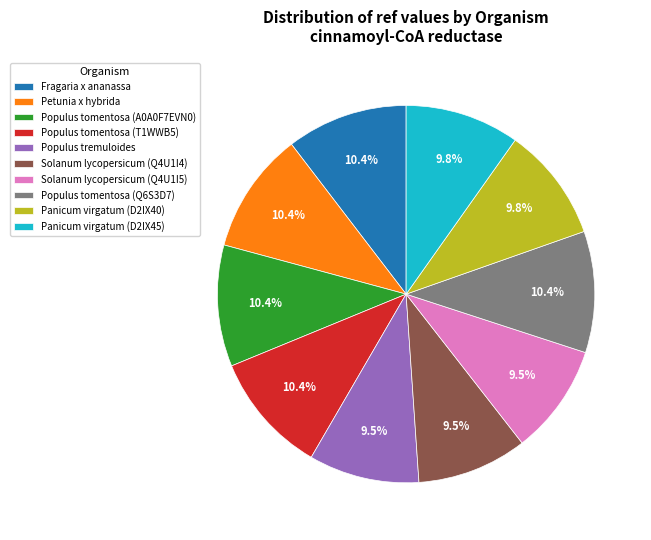

What is the ratio of the value at Solanum lycopersicum (Q4U1I5) to the value at Petunia x hybrida?

0.9